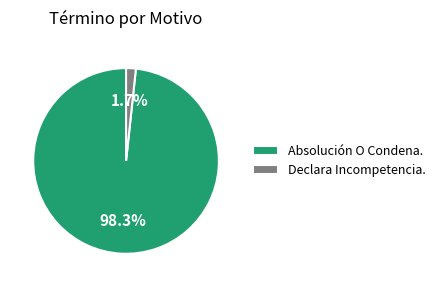

Which slice is the largest?

Absolución O Condena.